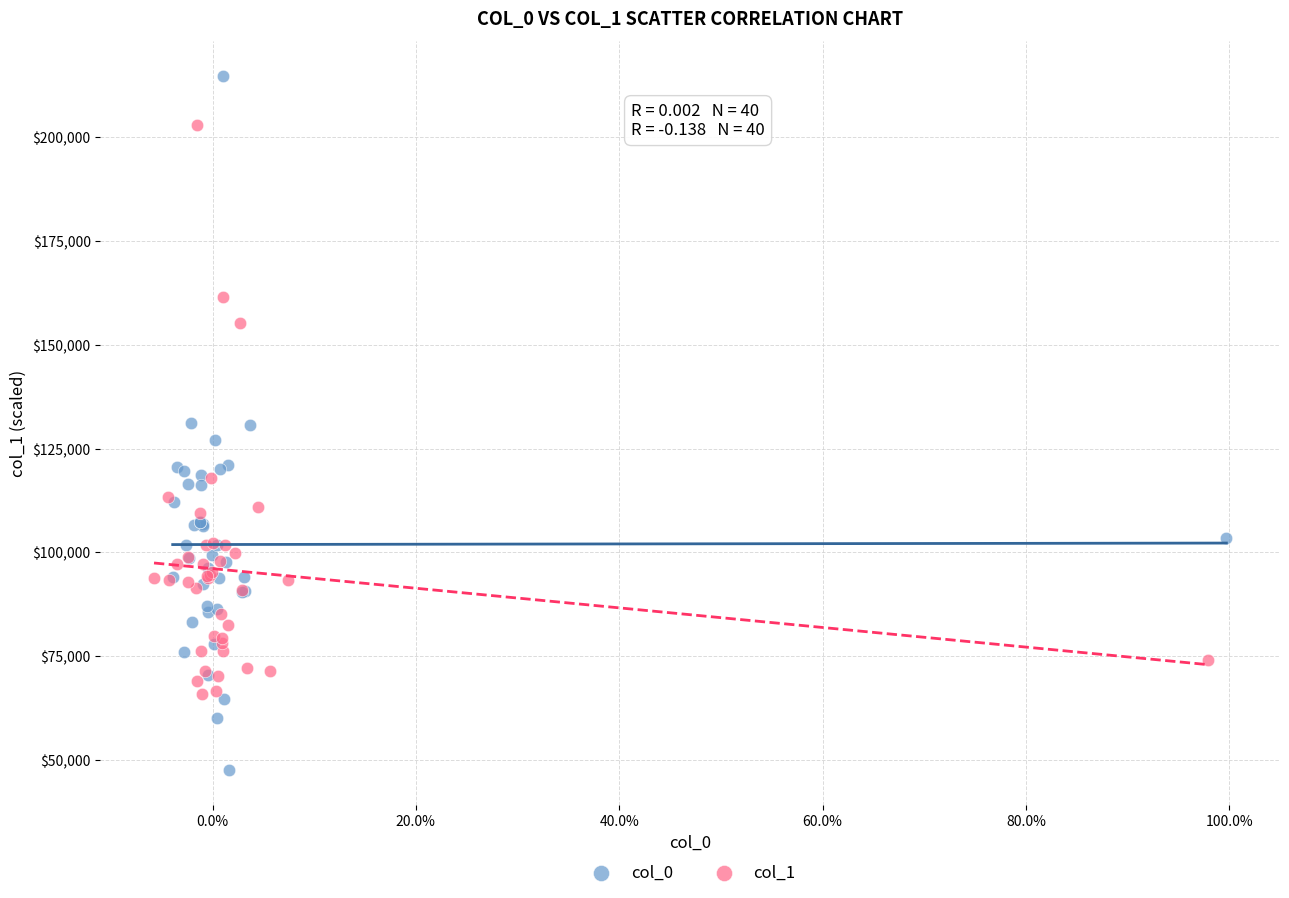

Which series reaches the maximum Y coordinate?

col_0